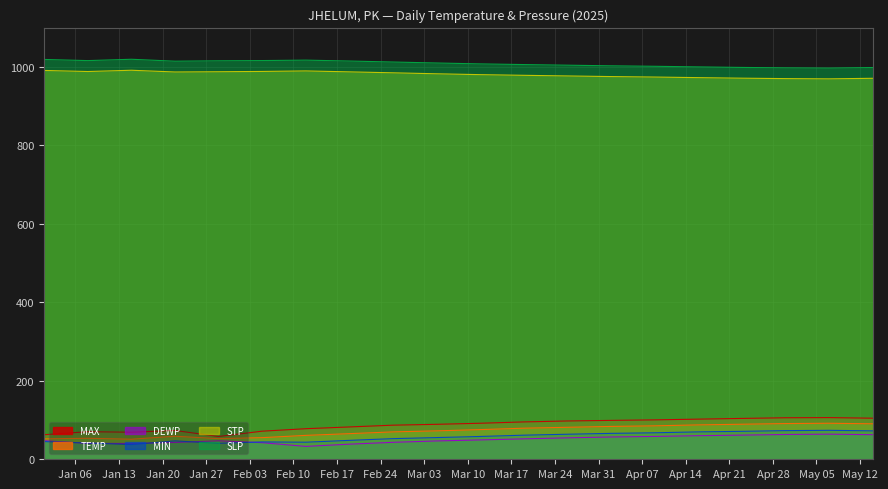

What value does the STP series have at 2025-03-19?

978.4